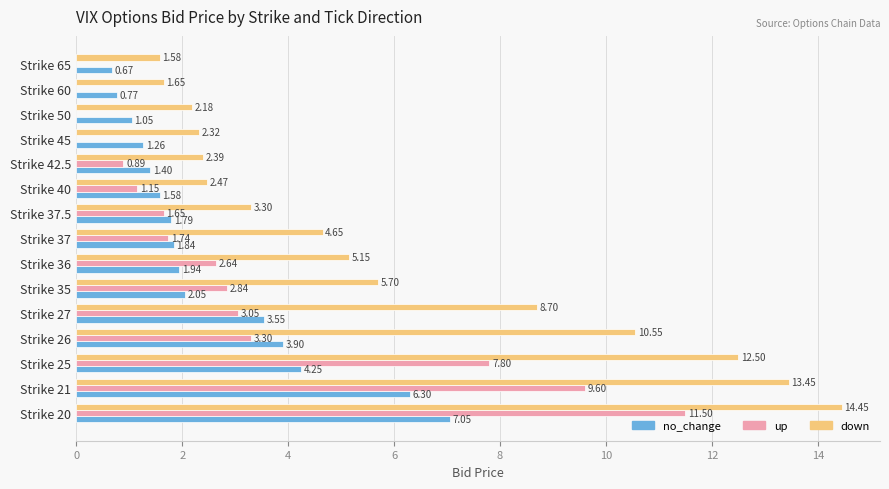

How many data points in no_change are above 1?

13